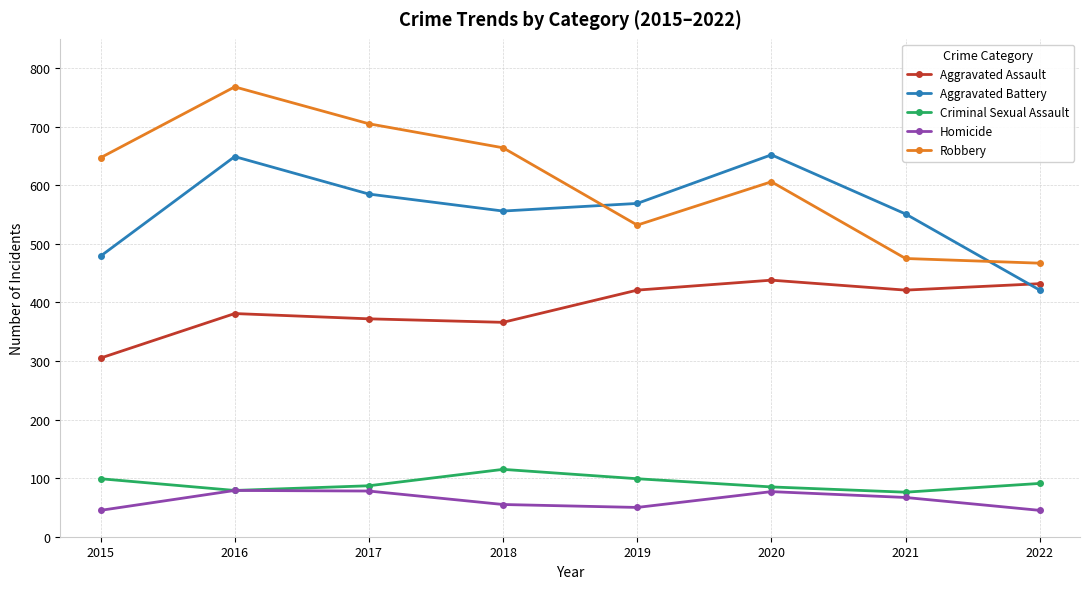

True or false: Robbery and Homicide intersect in this chart.

False